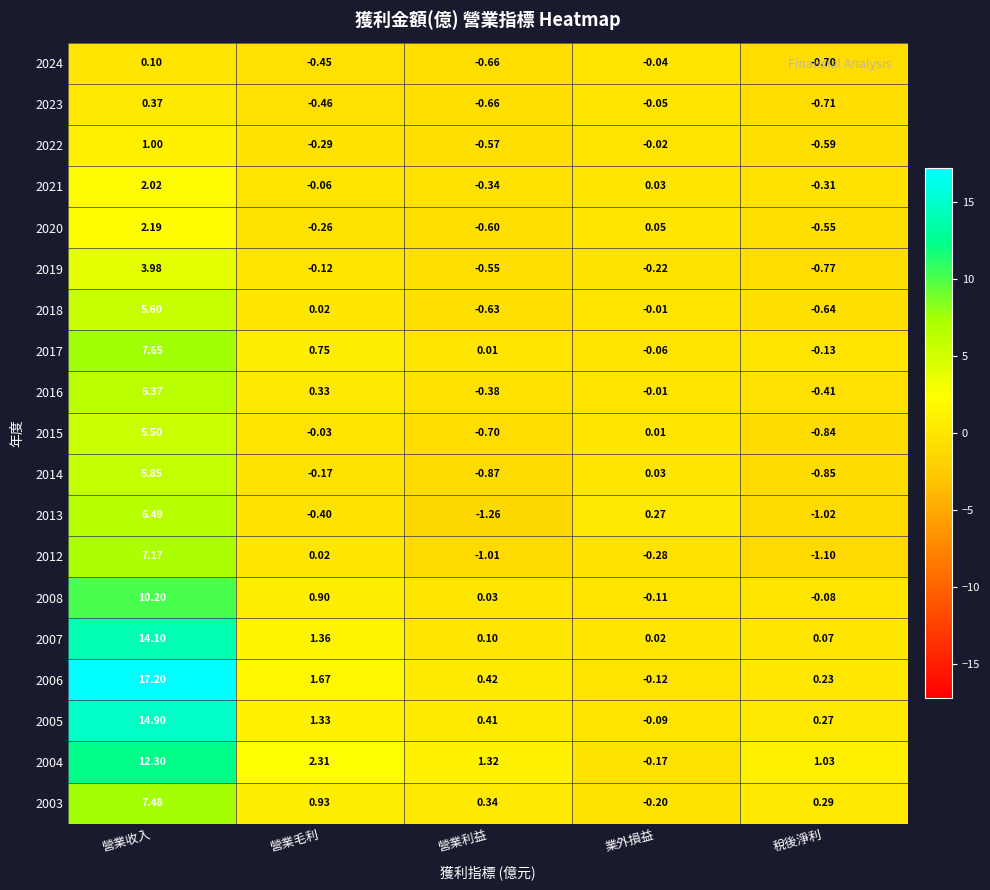

At which label does 2014 reach its minimum?

營業利益